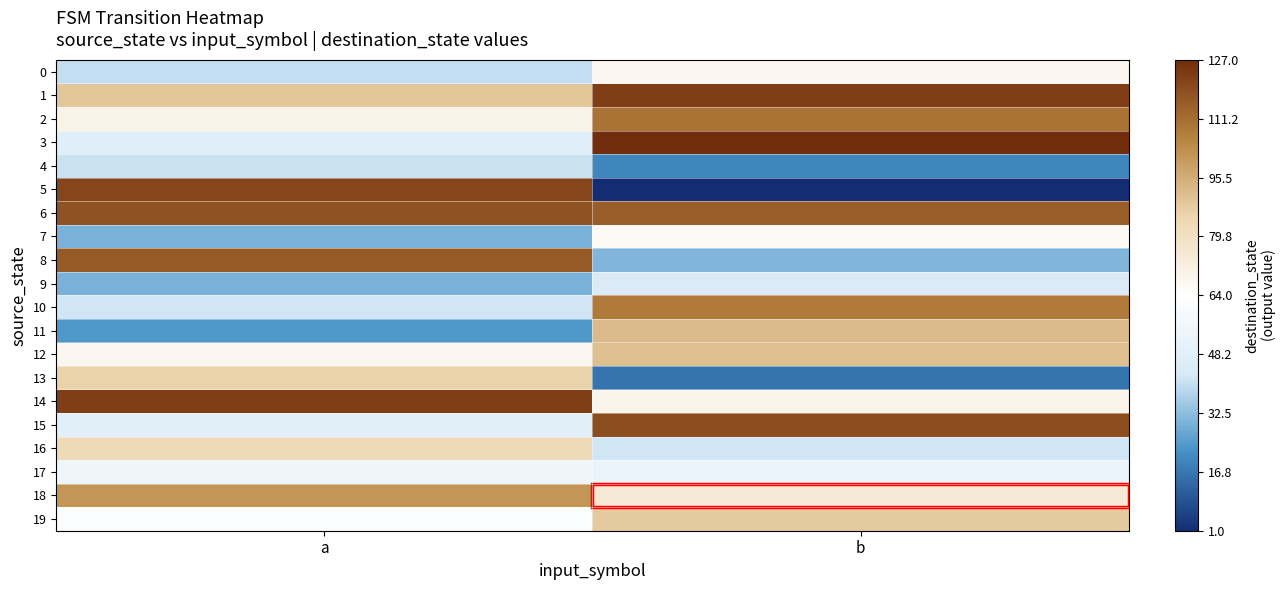

Which series has the largest total across all categories?

6